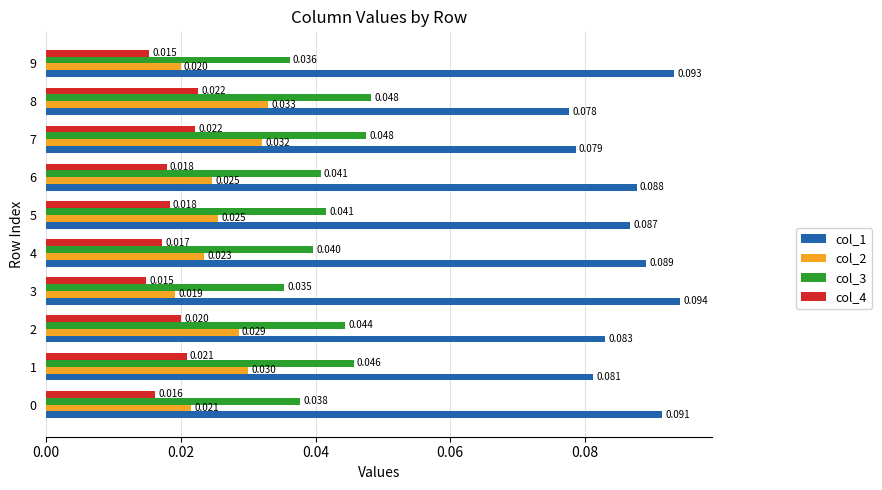

Is the value of col_1 at 5 greater than the value of col_4 at 4?

Yes